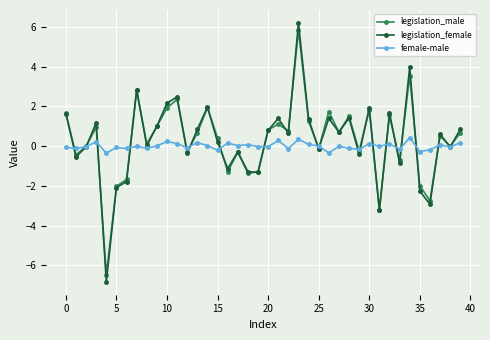

What is the difference between the maximum and second lowest values in the legislation_female series?

9.4